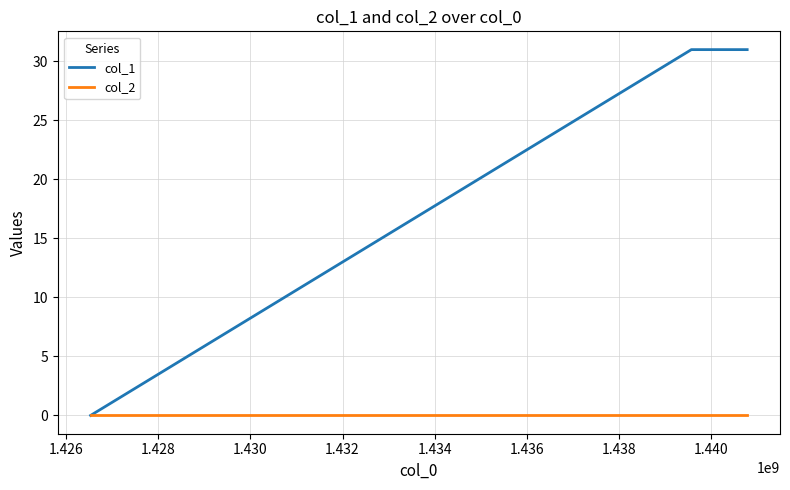

Which series has the largest total across all categories?

col_1